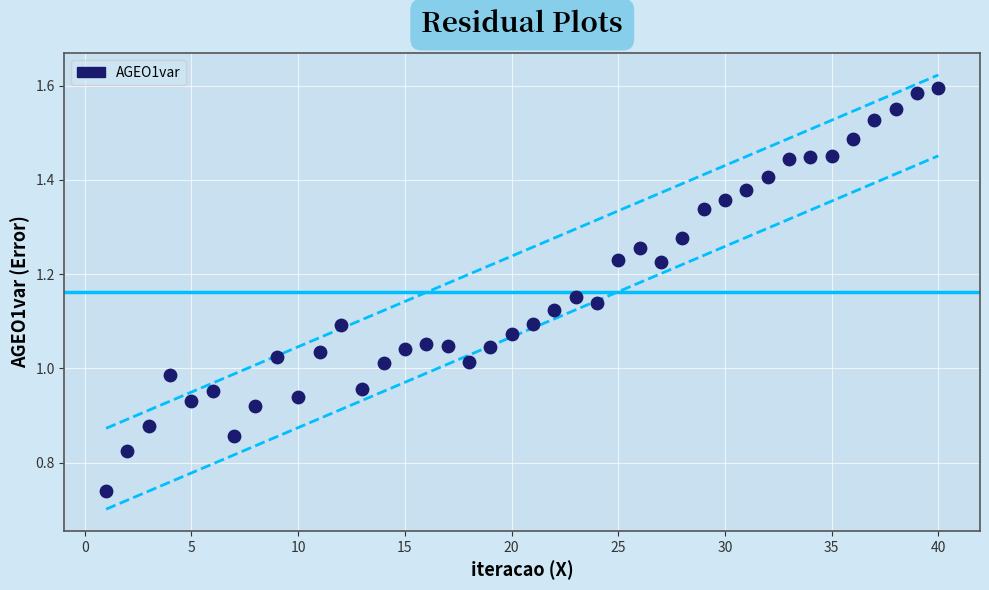

What is the range of X values (max minus min)?

39.0